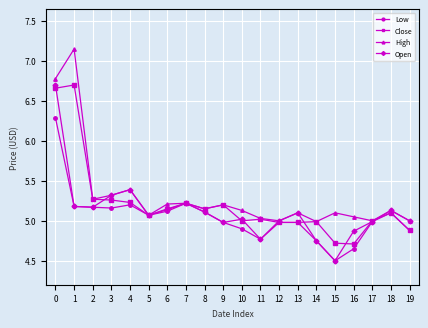

What is the total value across all series at 10?

20.1